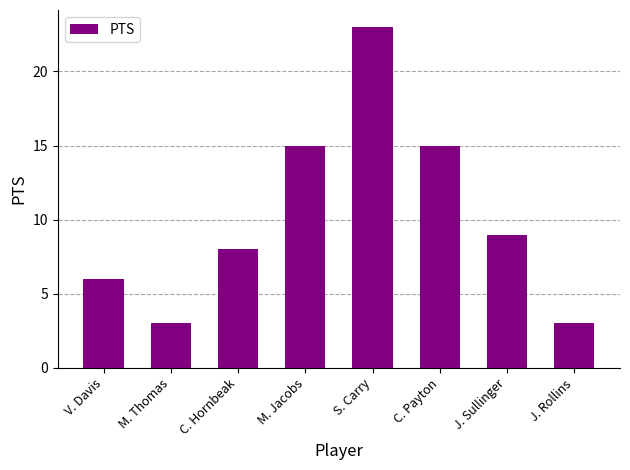

What is the change in value from V. Davis to M. Jacobs?

+9